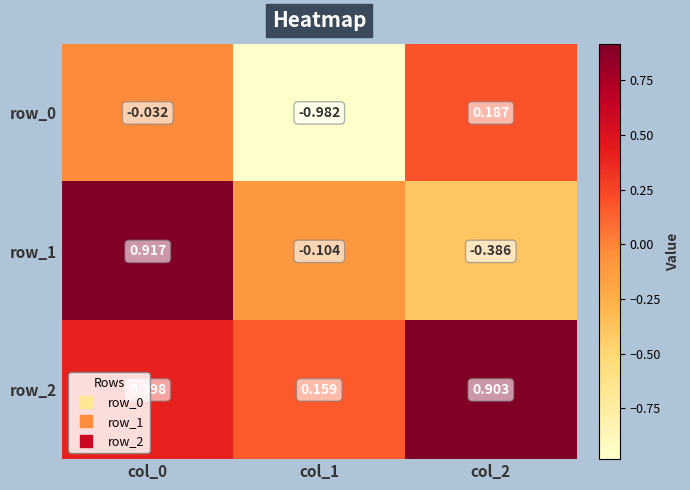

Is the value of row_1 at col_1 greater than the value of row_2 at col_2?

No